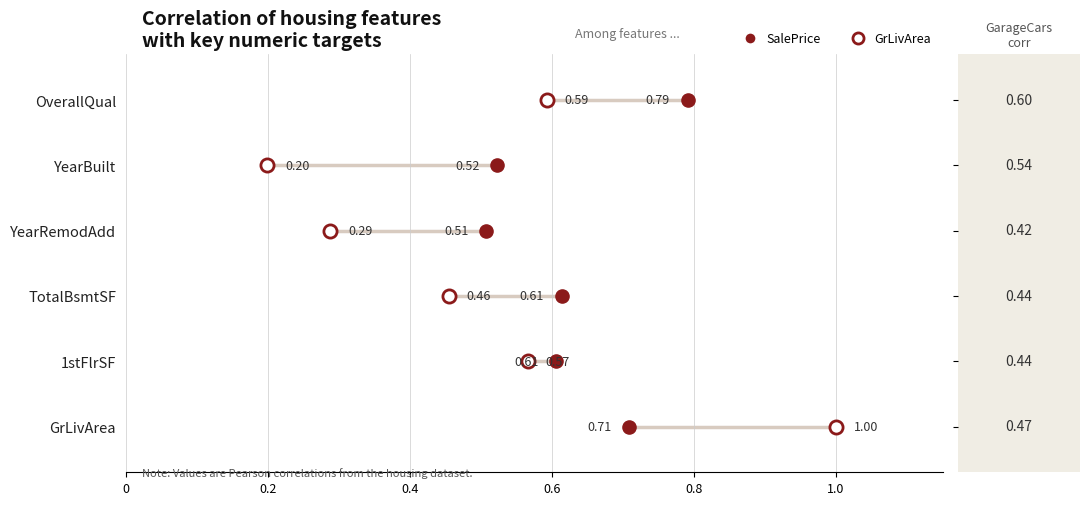

What are all the series names shown in the legend?

SalePrice, GrLivArea